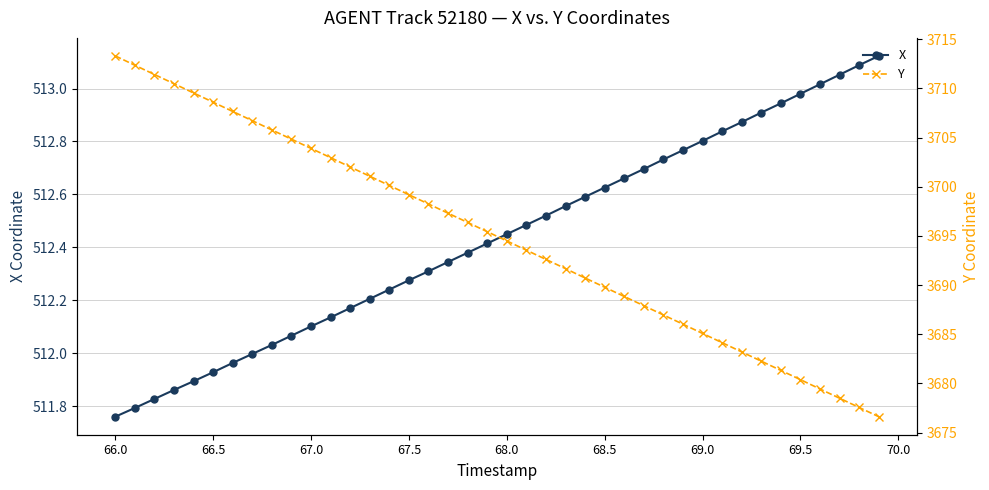

What is the smallest value displayed?

511.8